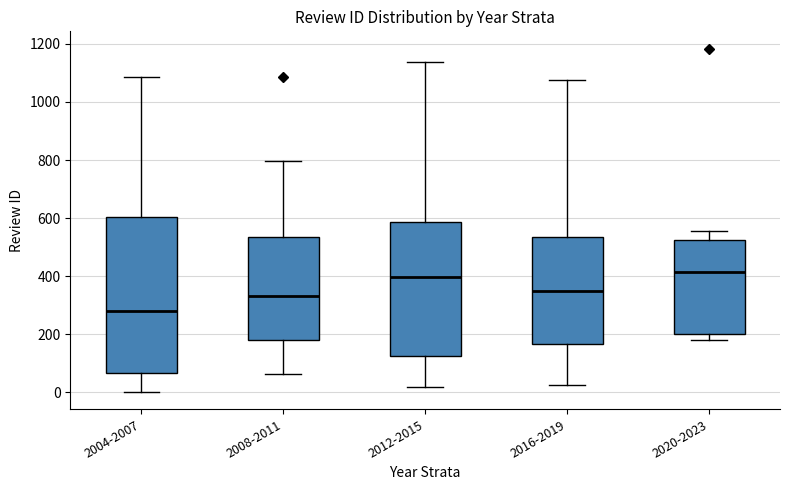

Reading left to right, transcribe this box plot: for each box, give where its median line is, the range the box spans, and where its two whiskers end, as read against the y-axis. The values are not printed on the chart, so give them approximately, as read against the axis.

2004-2007: median 280, box 60 to 600, whiskers 0 to 1080
2008-2011: median 340, box 180 to 540, whiskers 60 to 800
2012-2015: median 400, box 120 to 580, whiskers 20 to 1140
2016-2019: median 360, box 160 to 540, whiskers 20 to 1080
2020-2023: median 420, box 200 to 520, whiskers 180 to 560